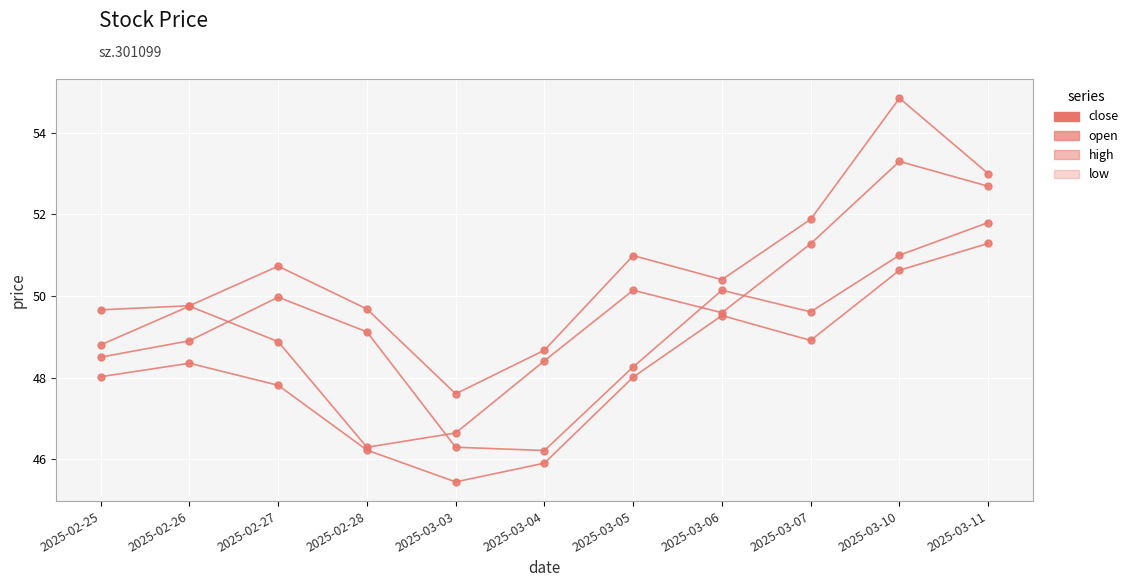

How many data points does each series have?

11